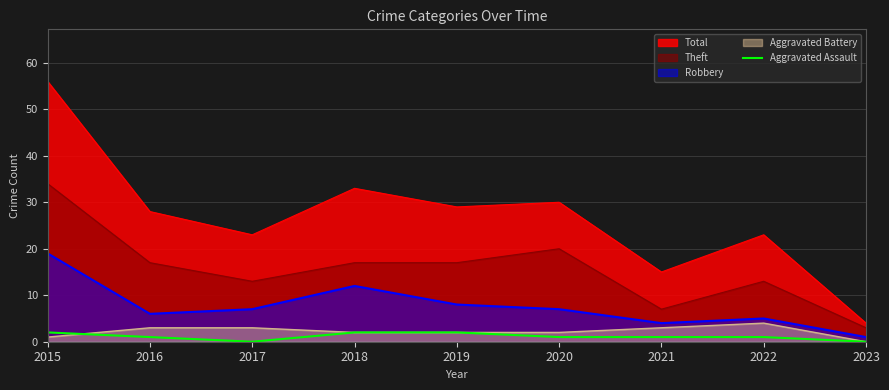

Between 2015 and 2019, which series saw the biggest shift?

Total